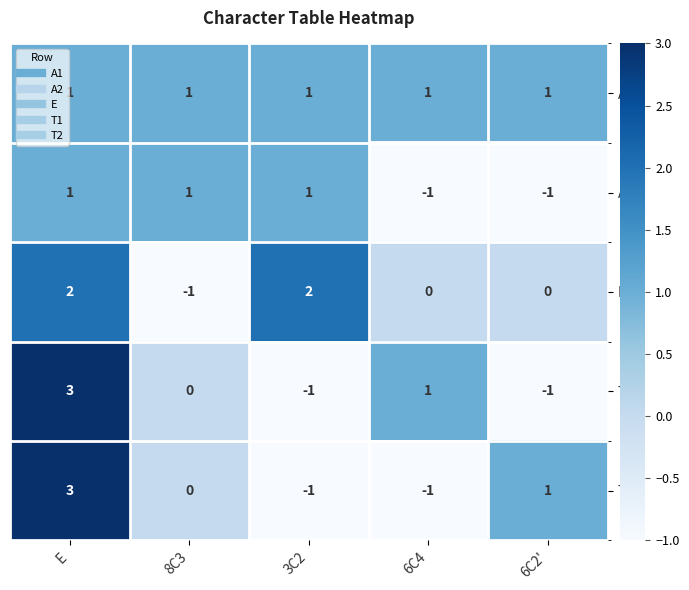

What is the greatest value displayed?

3